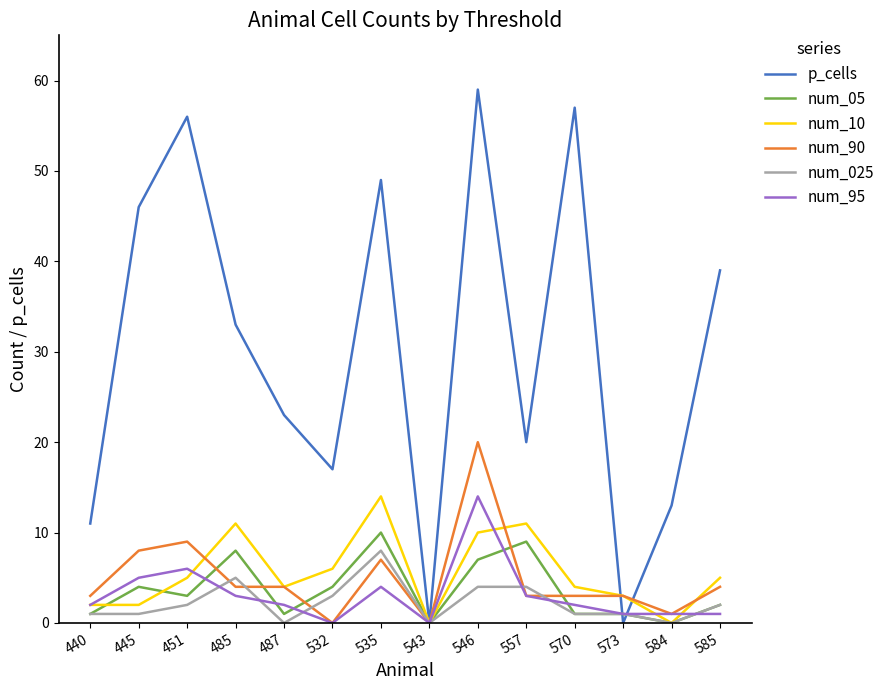

At which label is p_cells closest to 29?

485